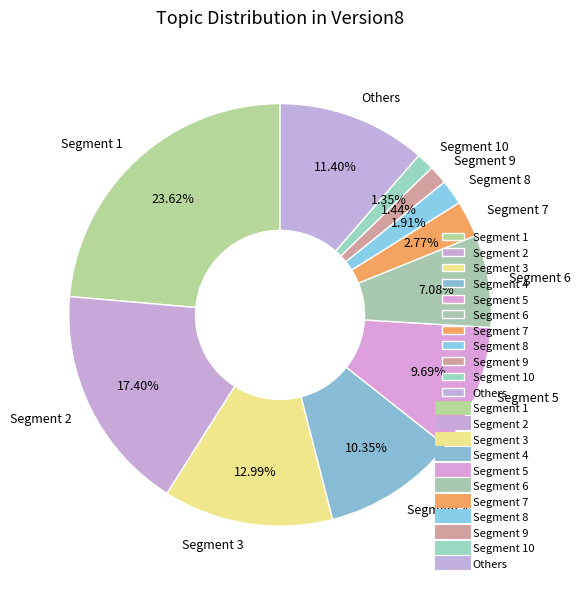

Combined, do Segment 9 and Others account for over 50%?

No